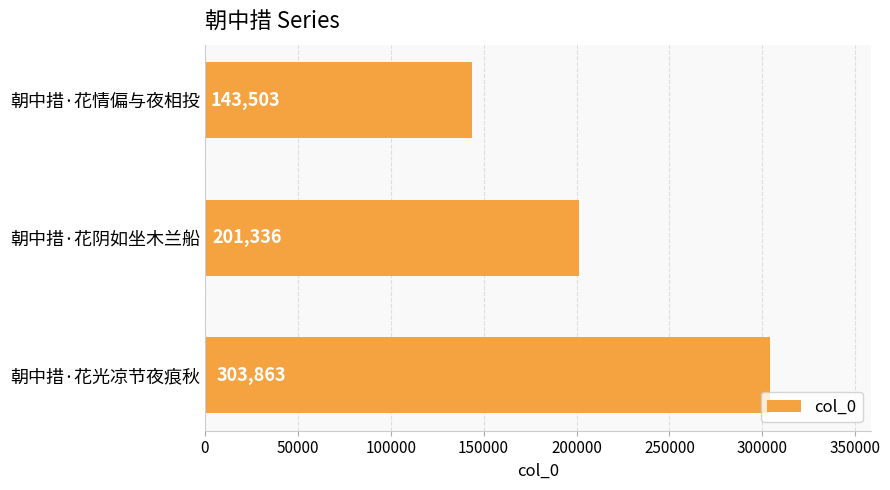

Reading bottom to top, transcribe all the data shown in this chart.

朝中措·花光凉节夜痕秋=303863	朝中措·花阴如坐木兰船=201336	朝中措·花情偏与夜相投=143503